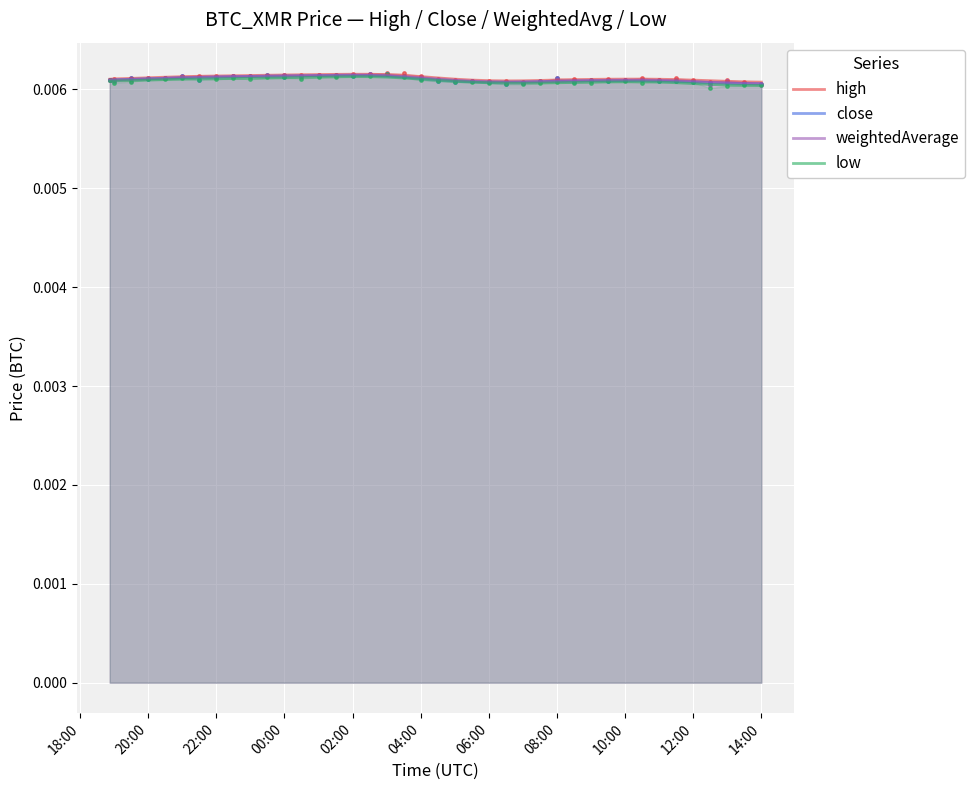

Which series contains the highest Y value?

high